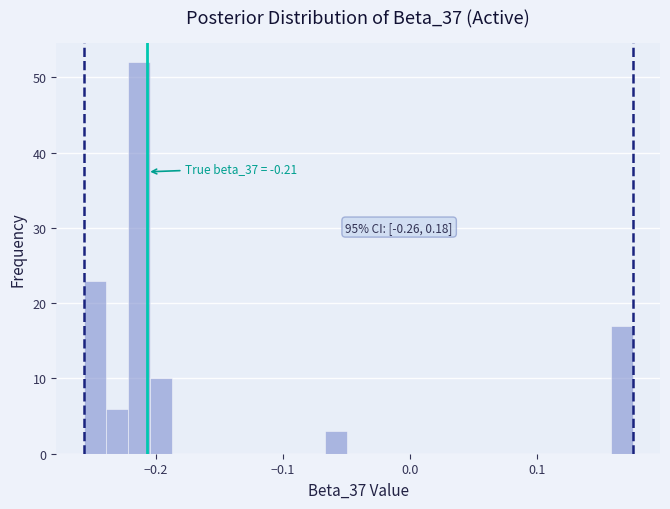

Around what value on the x-axis is the tallest bar? Give the approximate position of its centre, as read against the axis.

-0.21